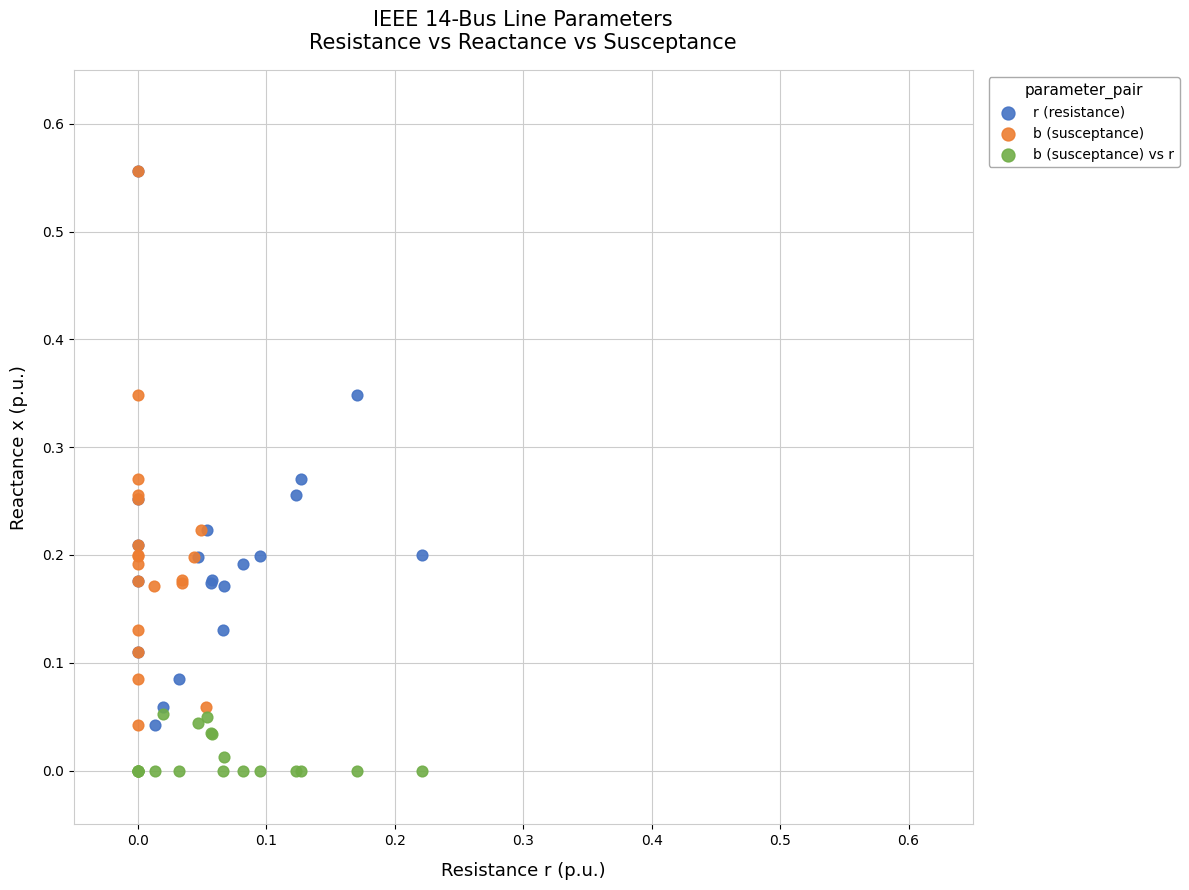

Which series contains the lowest Y value?

b (susceptance) vs r